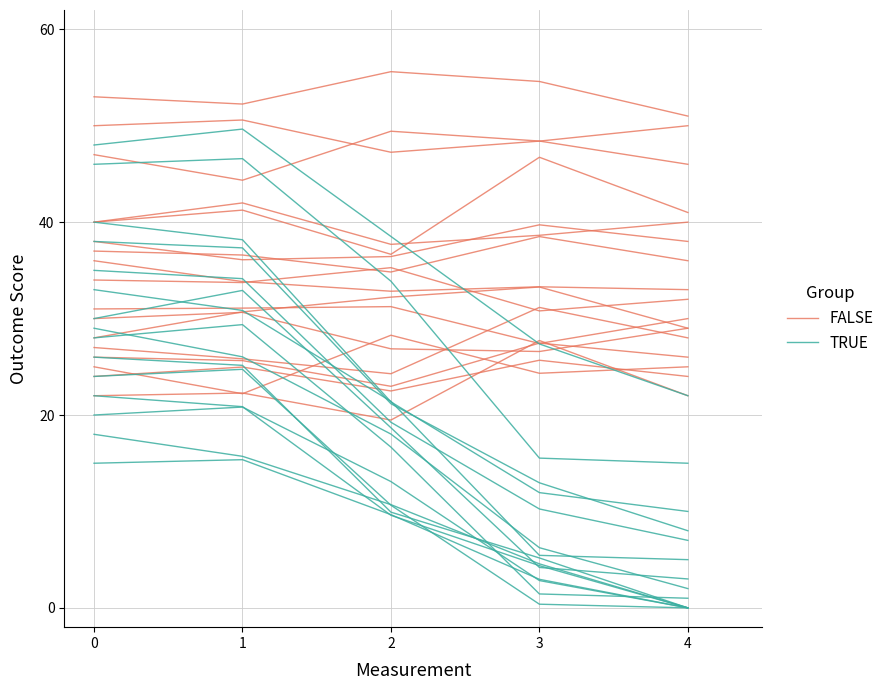

At which label does TRUE reach its peak?

1